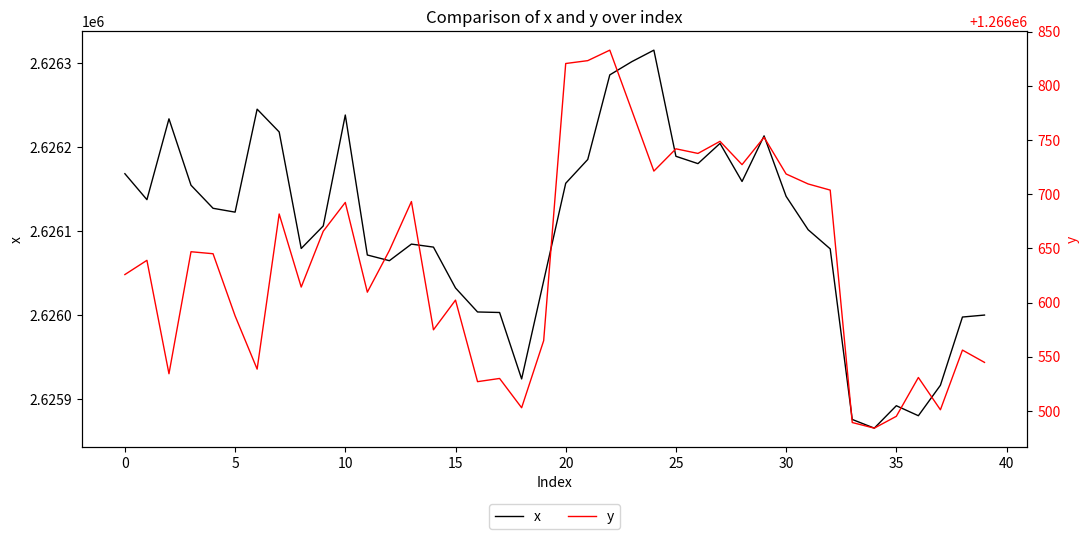

What is the maximum value for x?

2626315.5